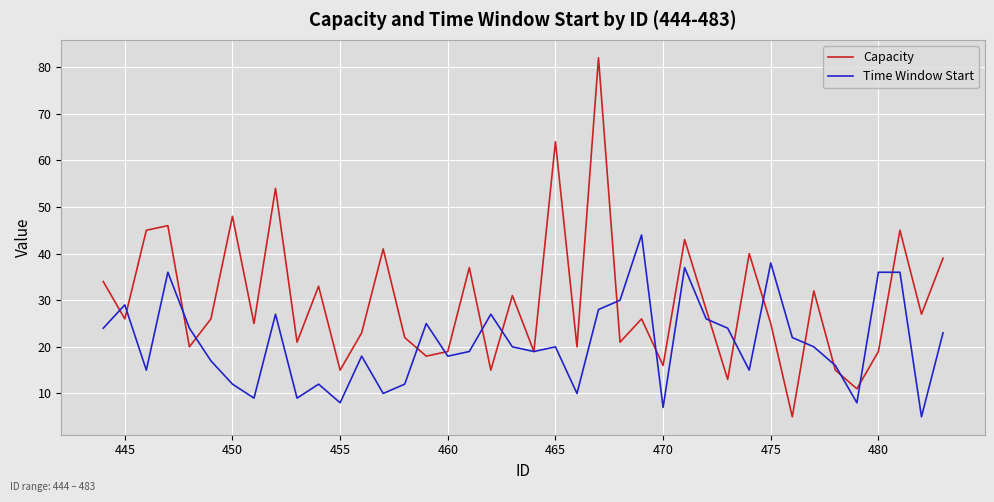

What is the maximum value for Capacity?

82